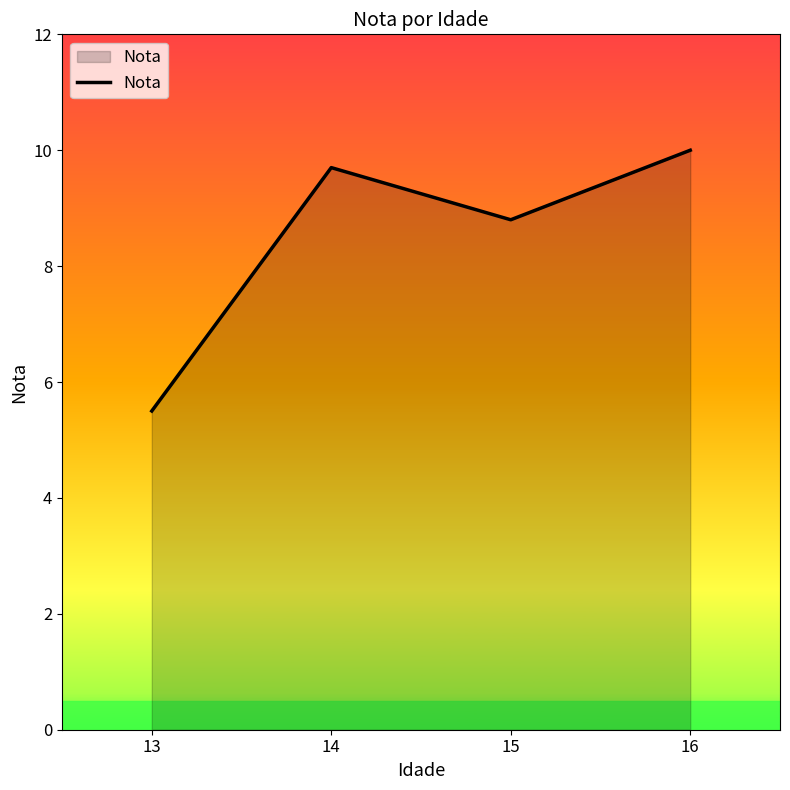

What is the ratio of the value at 14 to the value at 16?

1.0